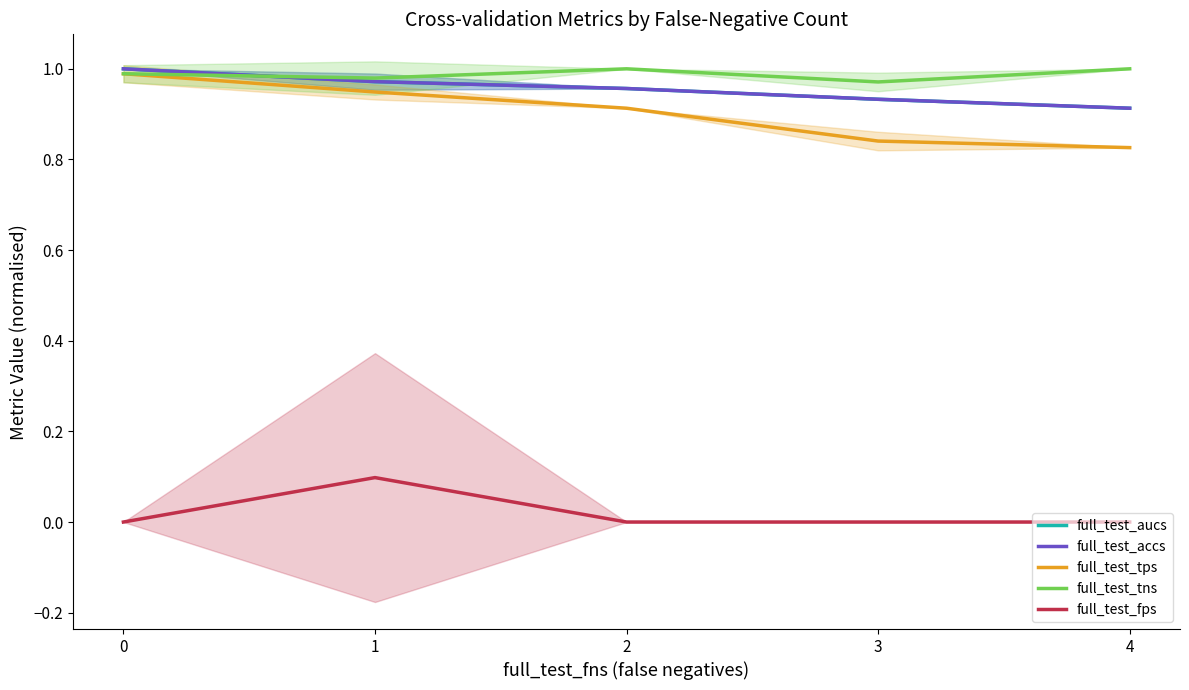

How many data points in full_test_fps are above 0?

1